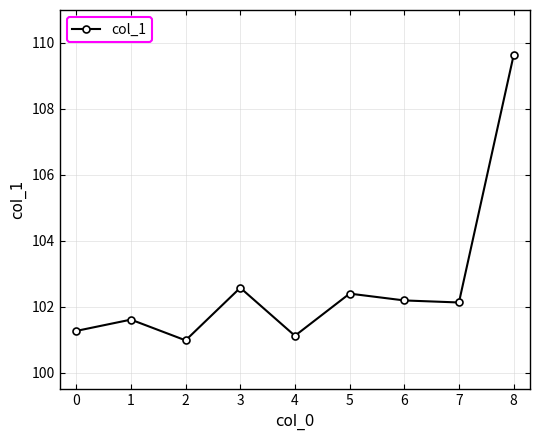

What is the ratio of the value at 6 to the value at 0?

1.0